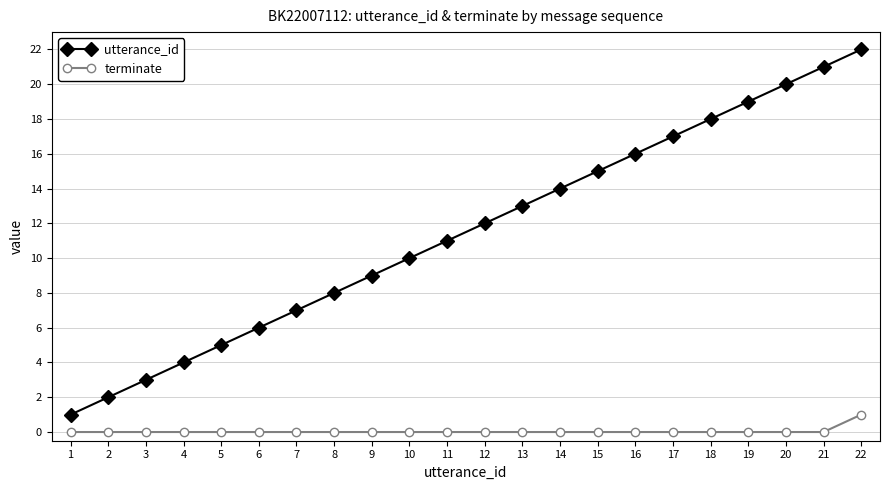

How many categories are shown in the chart?

22